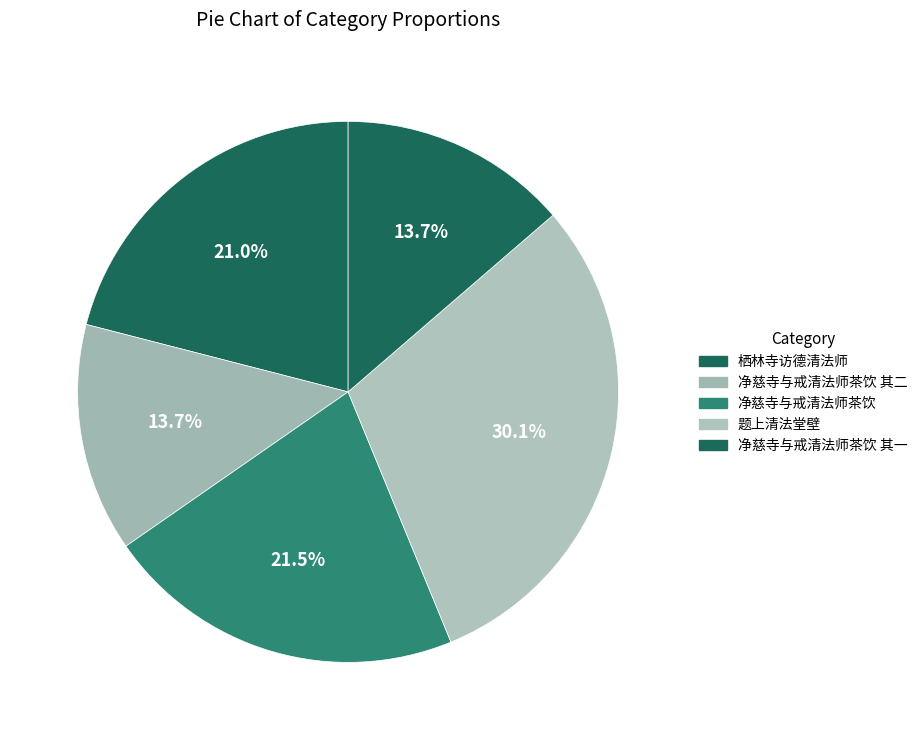

How many slices are in this pie chart?

5